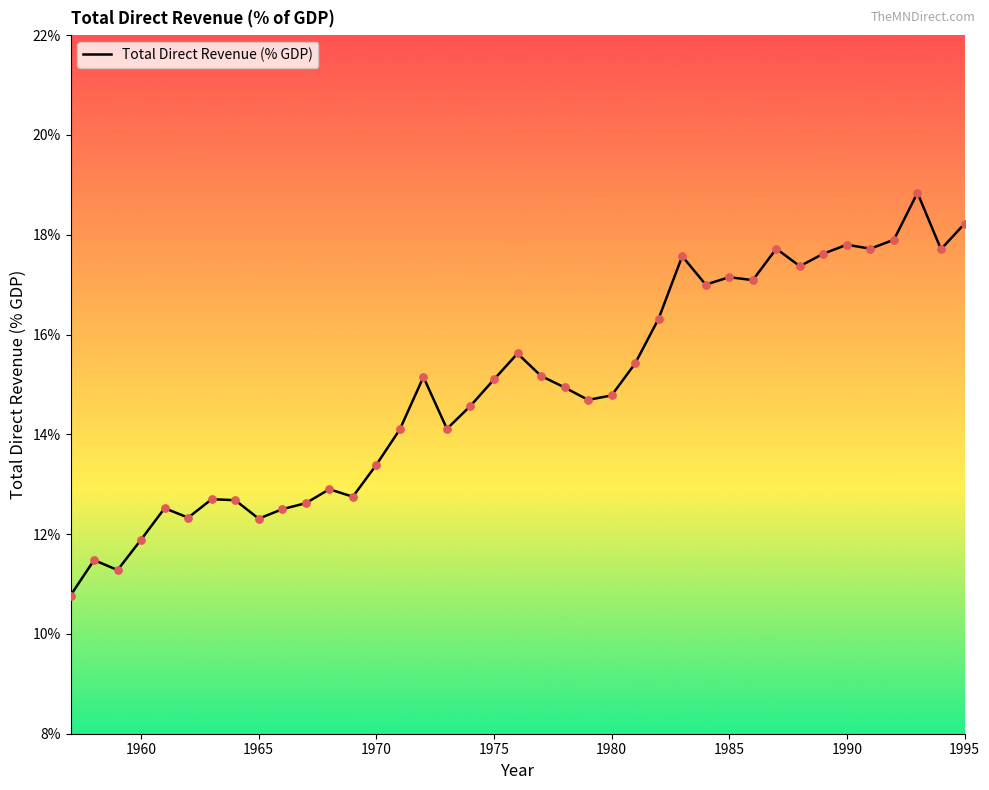

What is the maximum value shown in the chart?

18.8